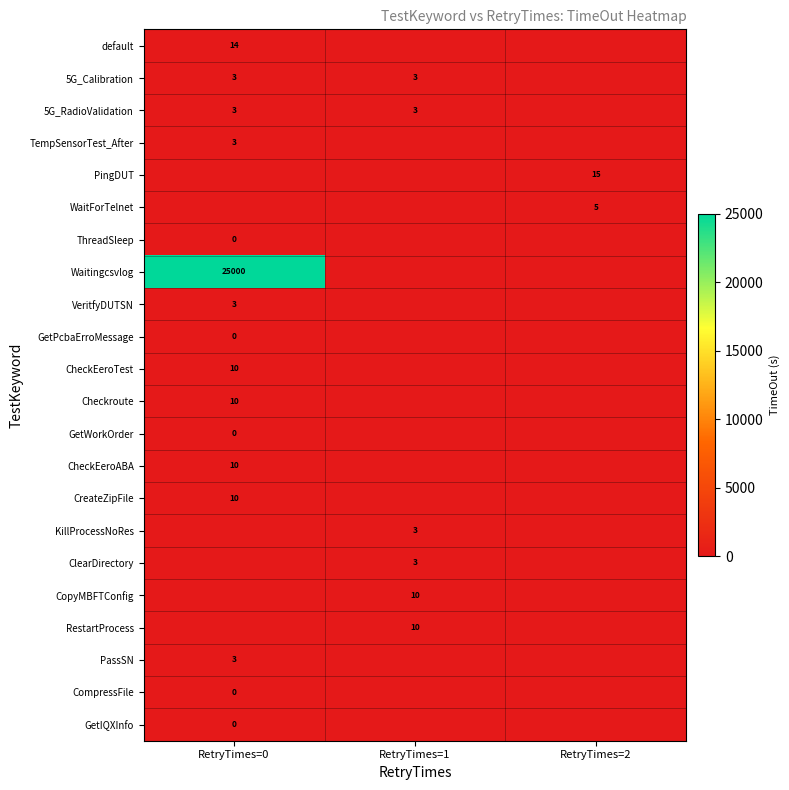

True or false: RestartProcess has a value of 10 at RetryTimes=1.

True